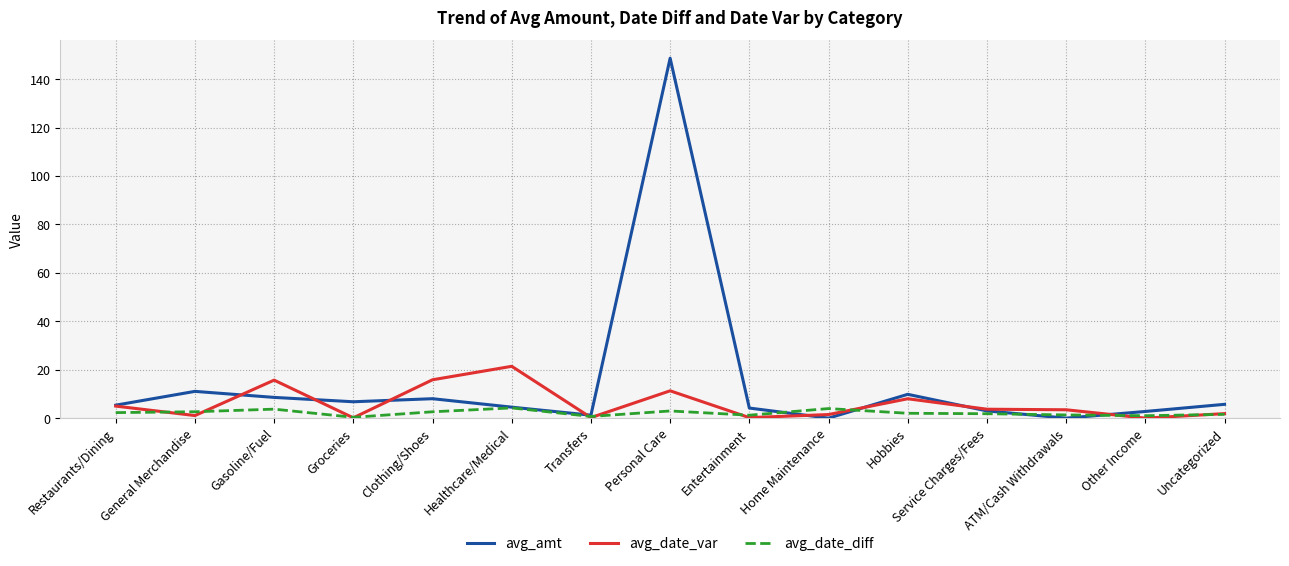

The avg_amt series shows 148.6 at Personal Care. True or false?

True